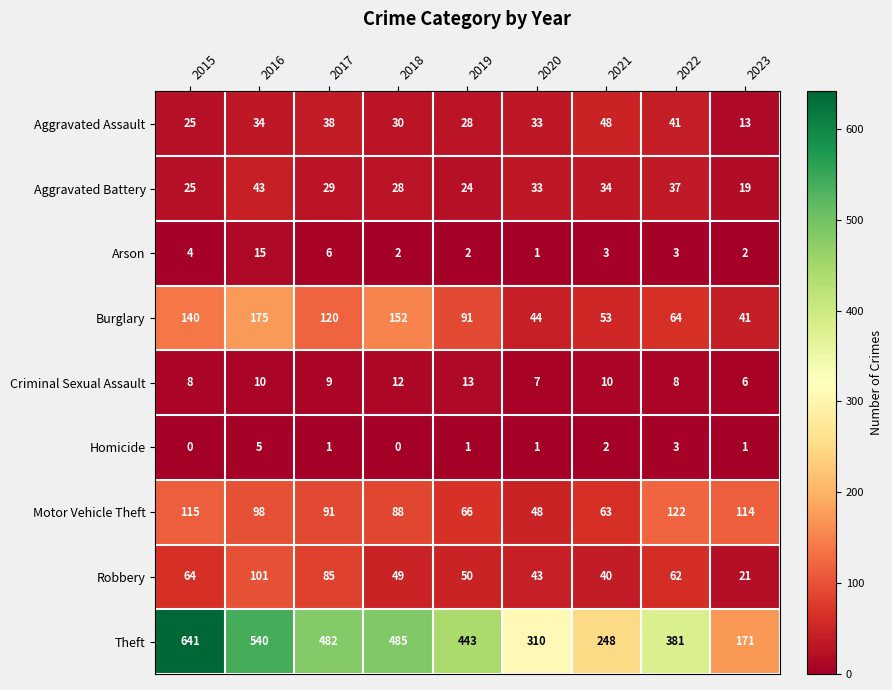

Rank the series at 2017 from lowest to highest value.

Homicide, Arson, Criminal Sexual Assault, Aggravated Battery, Aggravated Assault, Robbery, Motor Vehicle Theft, Burglary, Theft